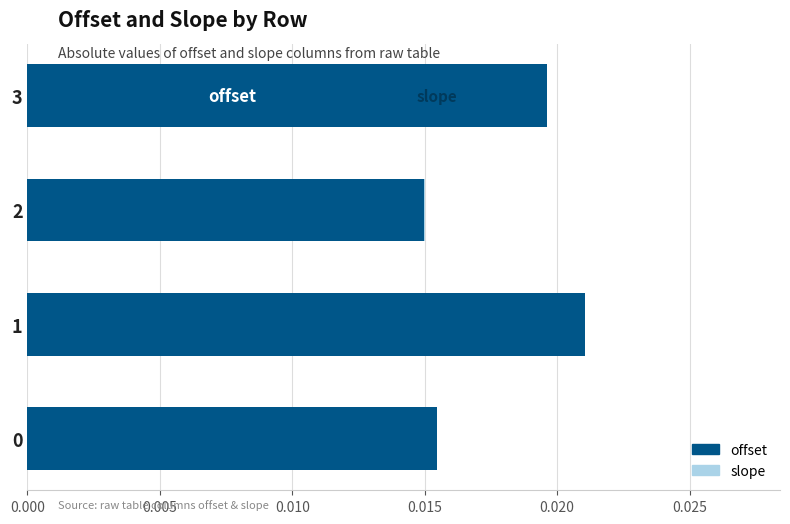

Is it true that offset equals 0.0 at 0?

True